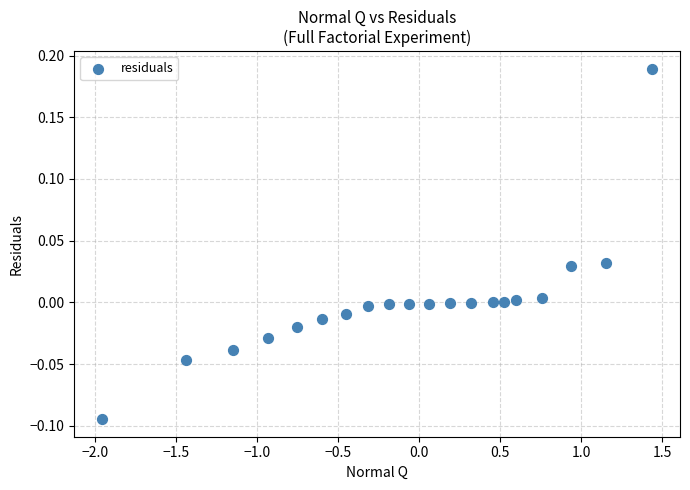

What is the range of X values (max minus min)?

3.4